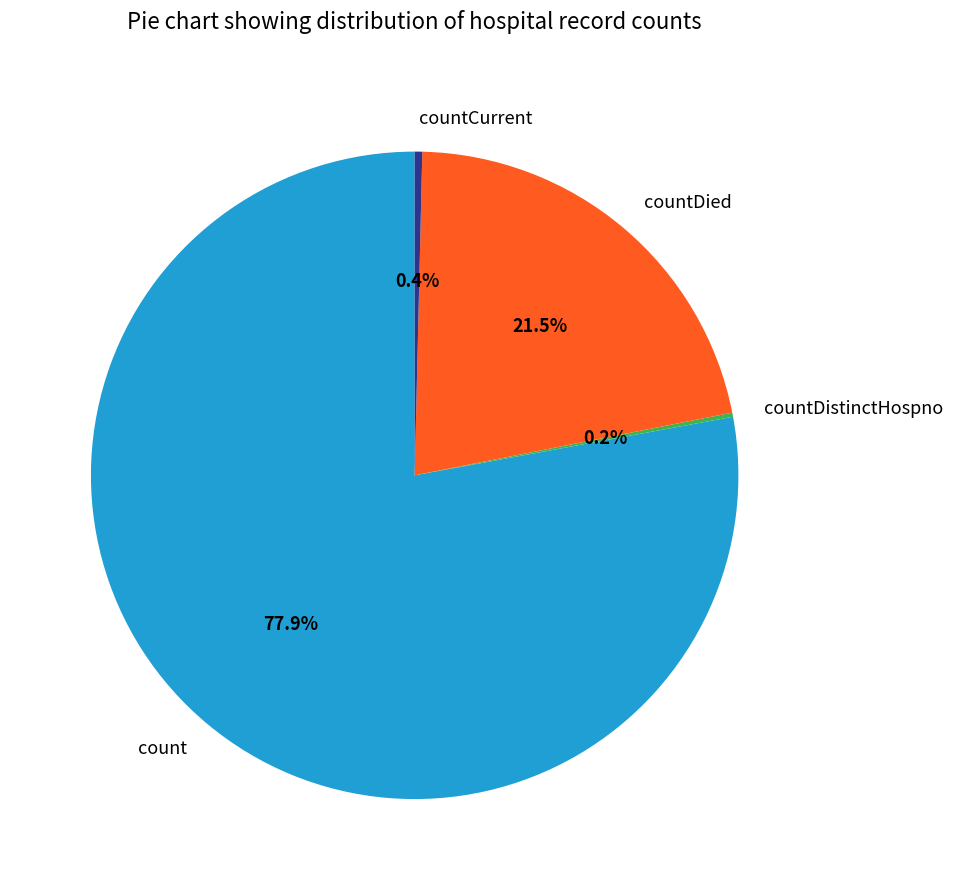

Which has a higher value, countCurrent or countDied?

countDied